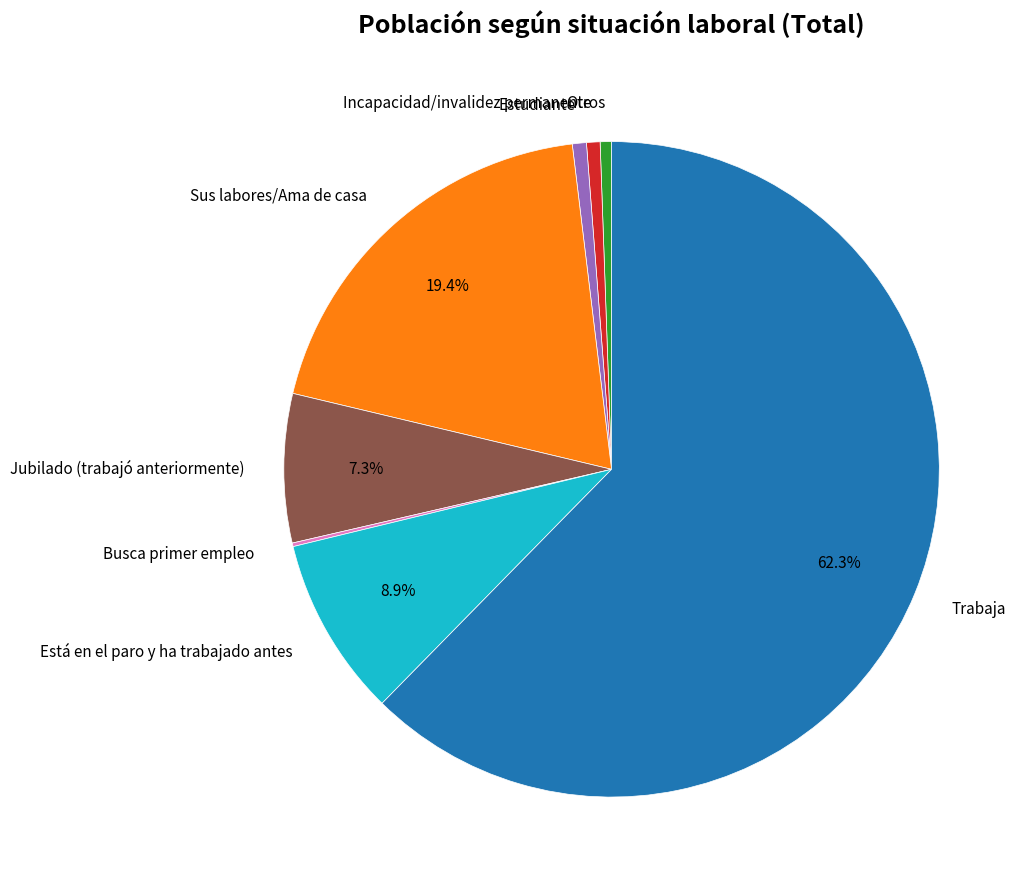

Which slice is the largest?

Trabaja